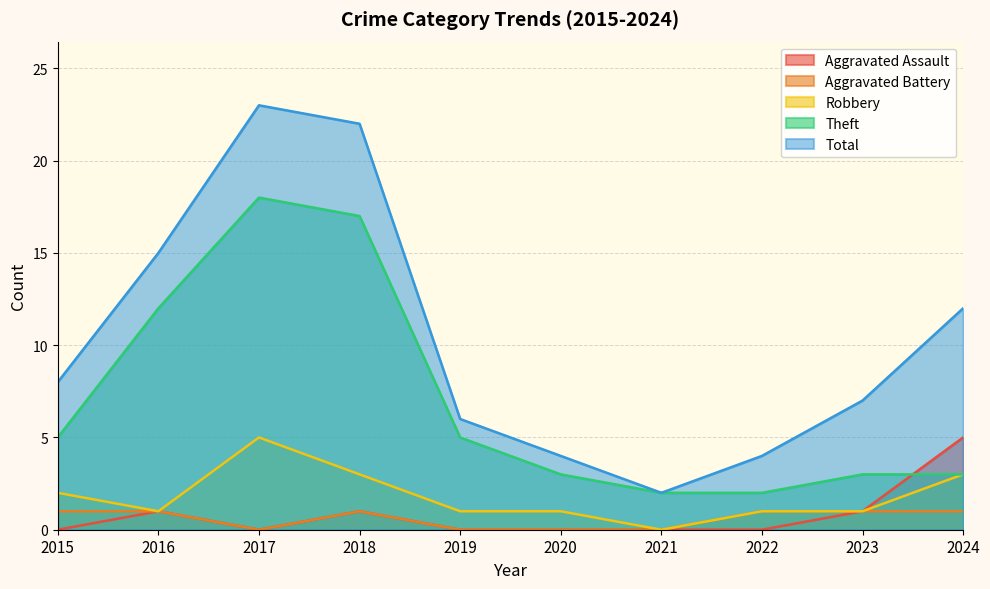

Rank the categories by Aggravated Battery value from lowest to highest.

2017, 2019, 2020, 2021, 2015, 2016, 2018, 2022, 2023, 2024